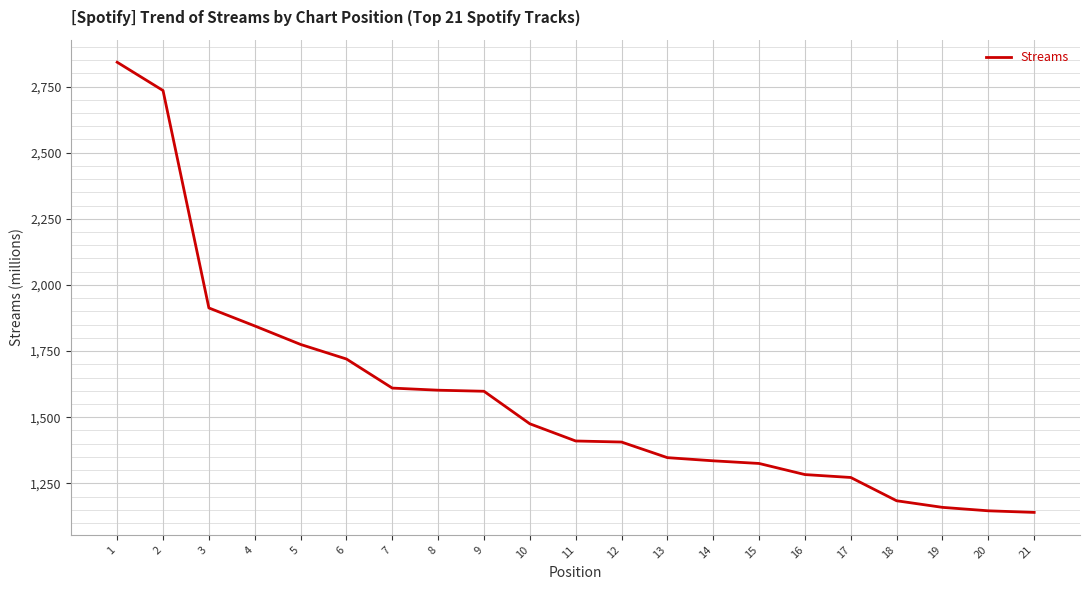

Which has a higher value, 9 or 3?

3